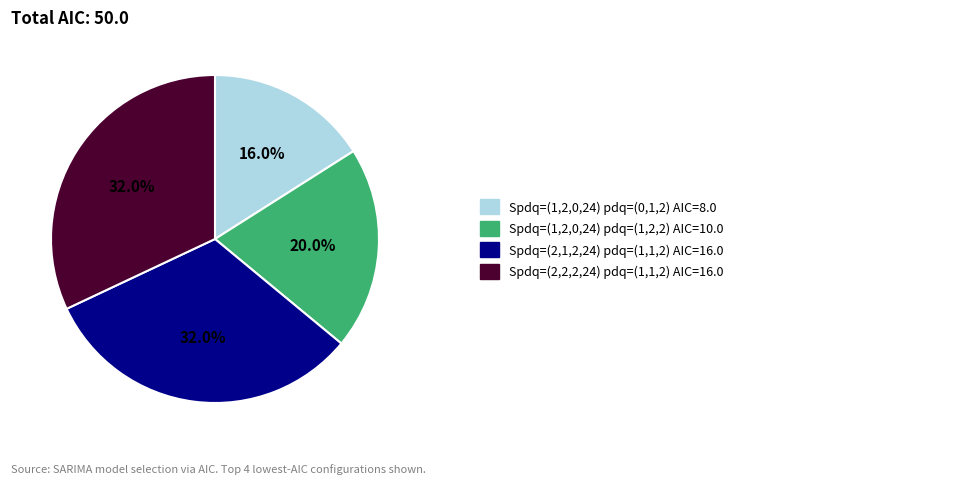

Does any single category account for the majority?

No